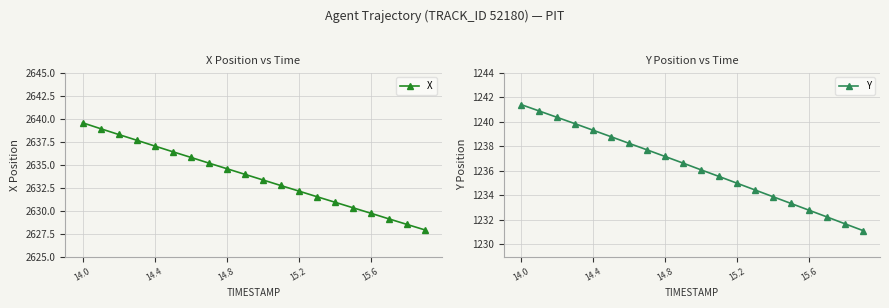

What is the difference between the maximum and minimum values in the X series?

11.6